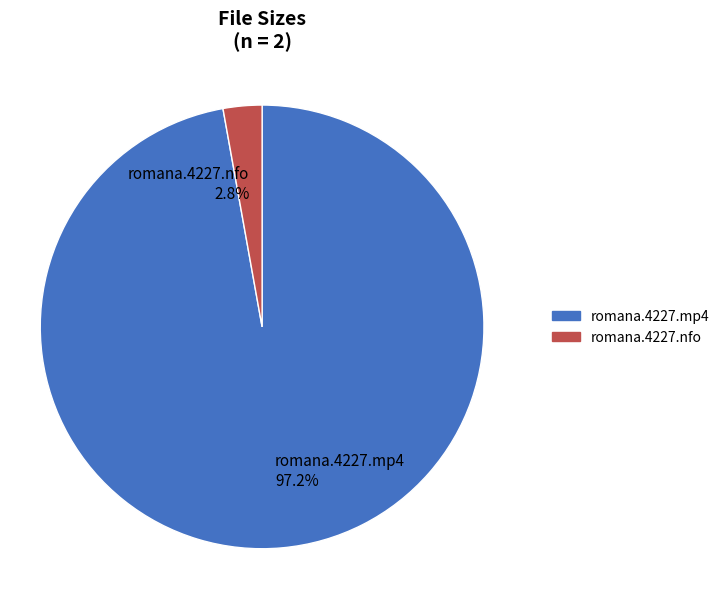

Is there any slice that represents more than half of the pie?

Yes